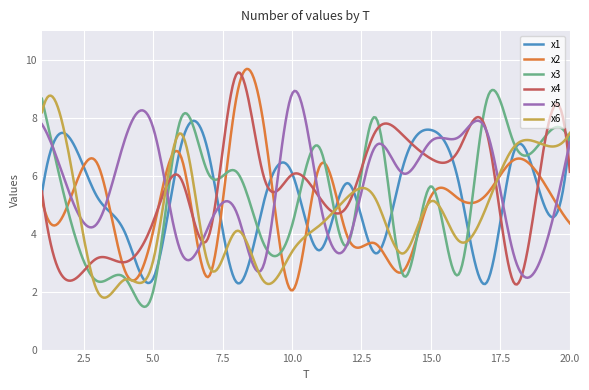

What is the minimum value for x1?

2.3